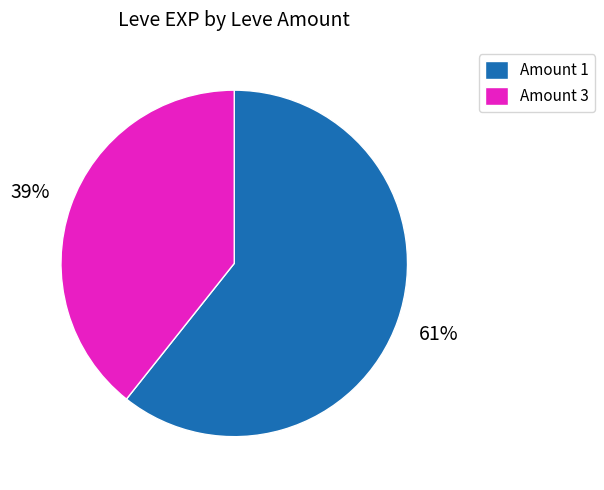

Do Amount 1 and Amount 3 together represent more than half of the pie?

Yes